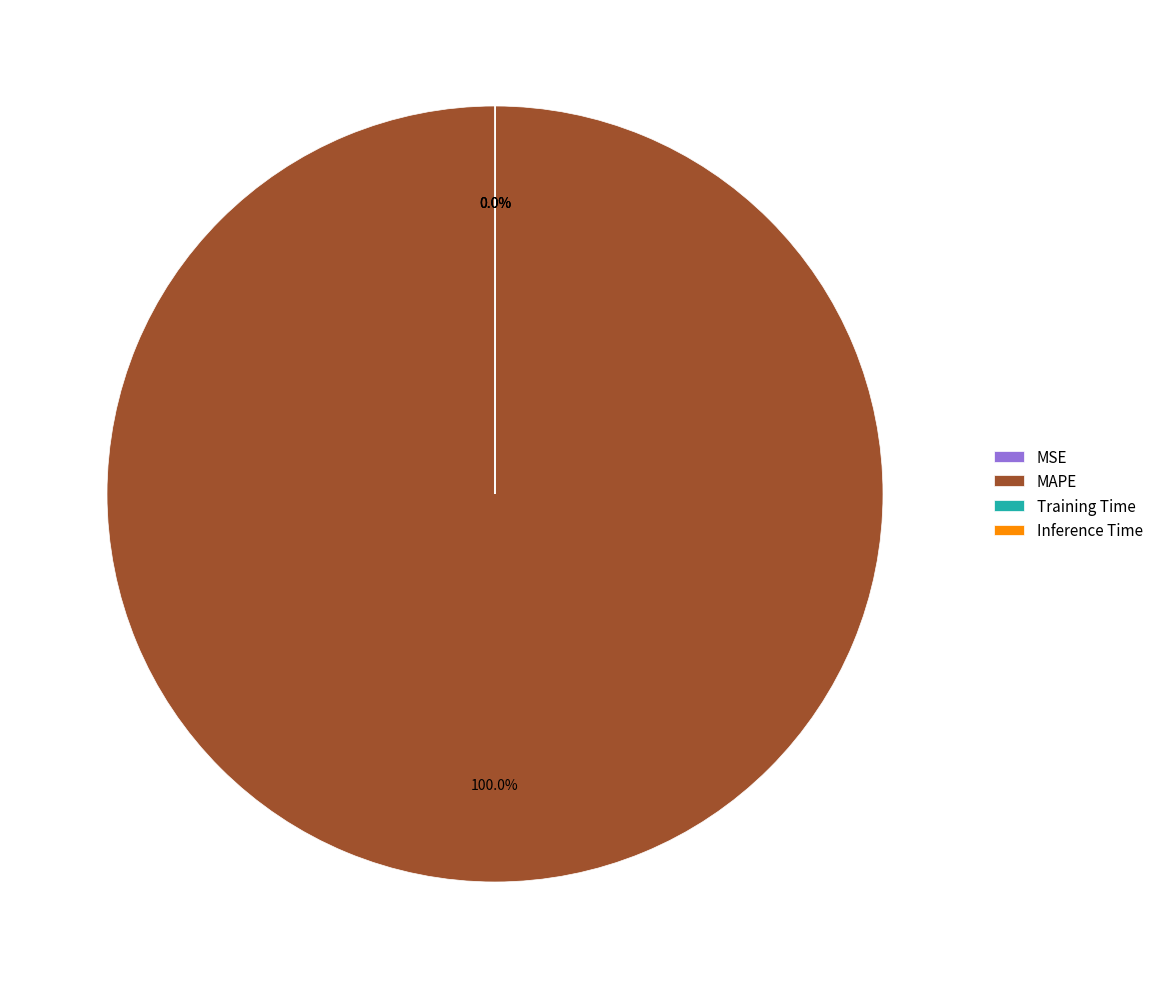

To the nearest percent, what is the difference between the Inference Time and MAPE slice percentages?

100%